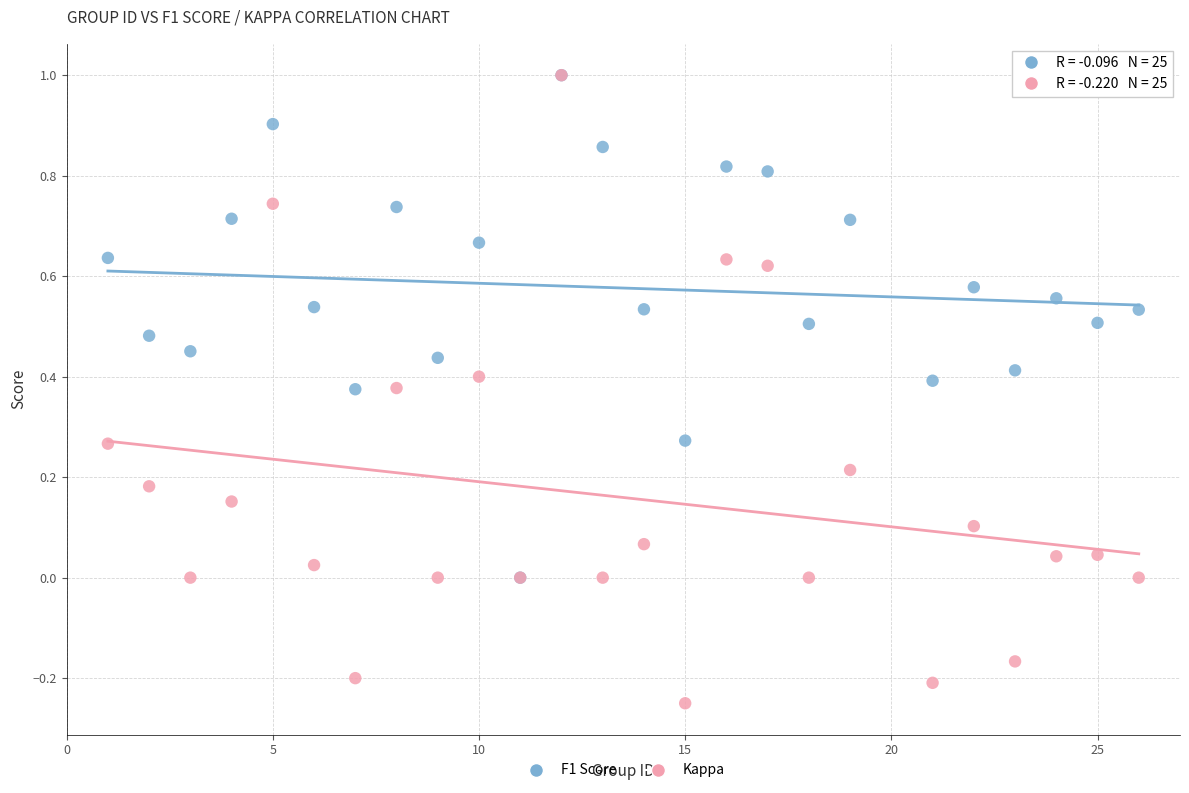

What are all the series names shown in the legend?

F1 Score, Kappa